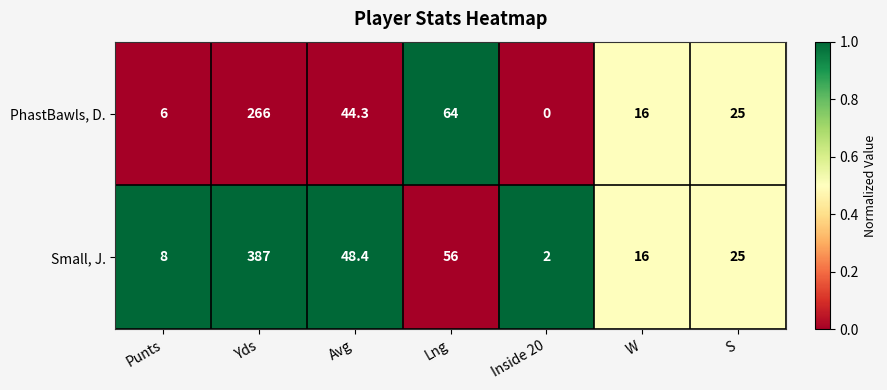

Rank the series at Inside 20 from highest to lowest value.

Small, J., PhastBawls, D.